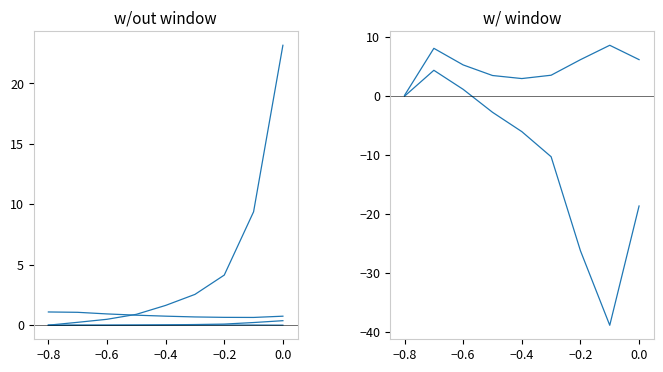

At how many categories does at least one series exceed 0?

9